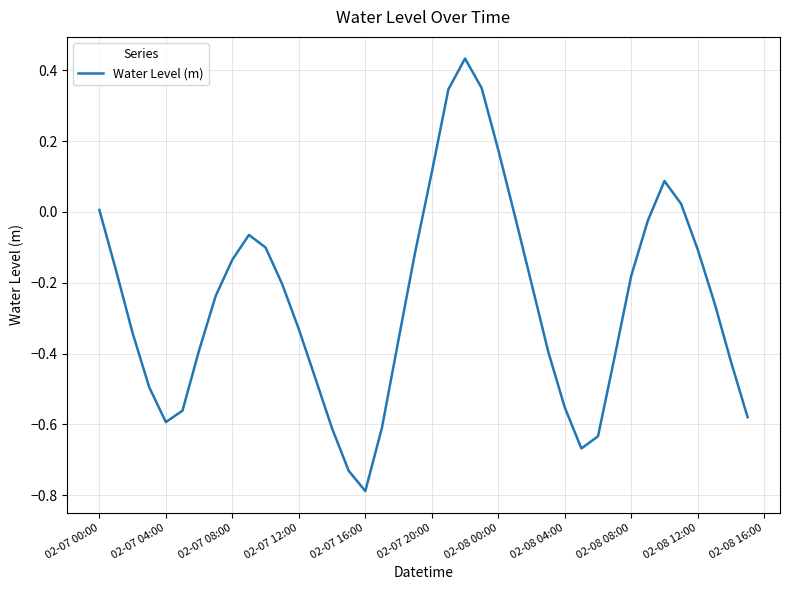

What is the difference between the maximum and minimum values?

1.2